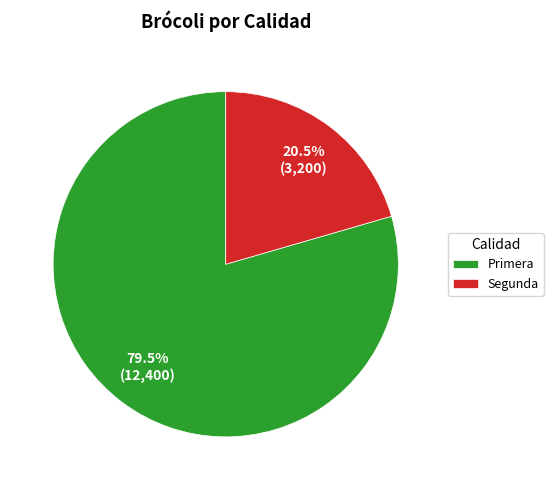

Count the number of slices in the pie.

2